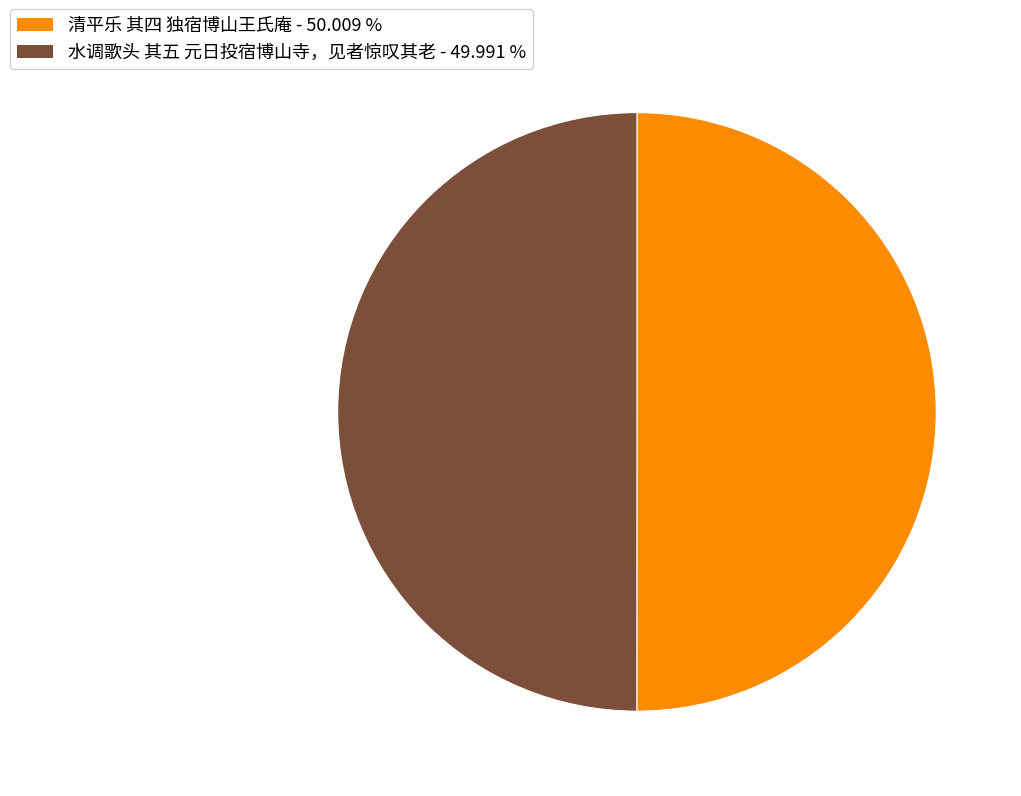

Do 清平乐 其四 独宿博山王氏庵 and 水调歌头 其五 元日投宿博山寺，见者惊叹其老 together represent more than half of the pie?

Yes